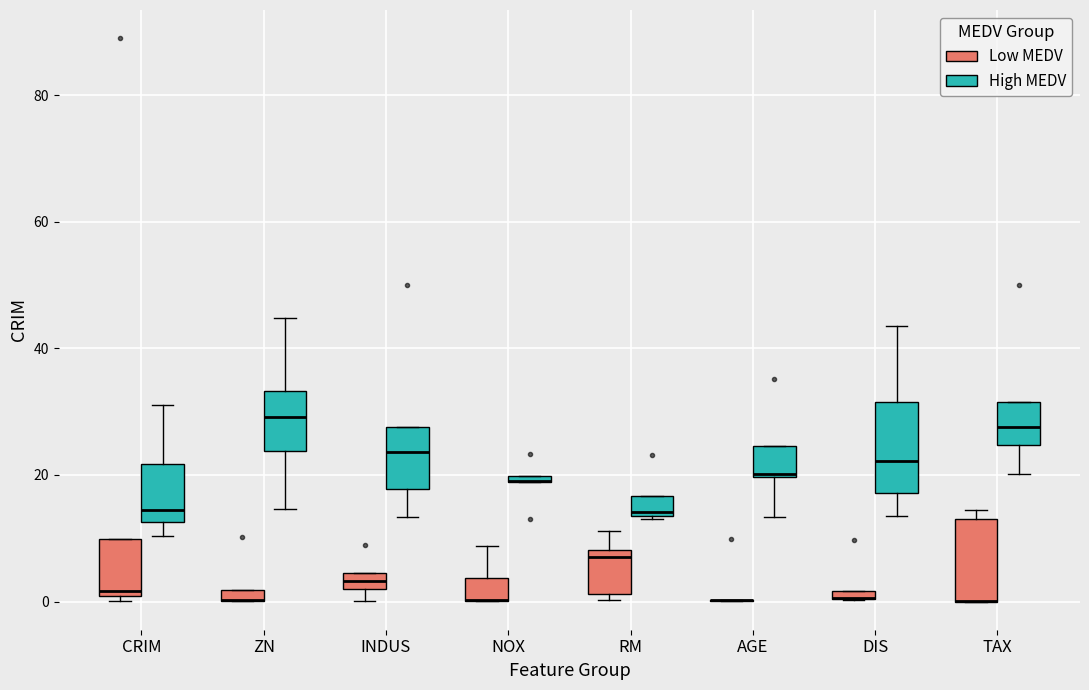

Where is the lower edge of the box for ZN (Low MEDV) on the y-axis? The values are not printed on the chart, so give them approximately, as read against the axis.

0